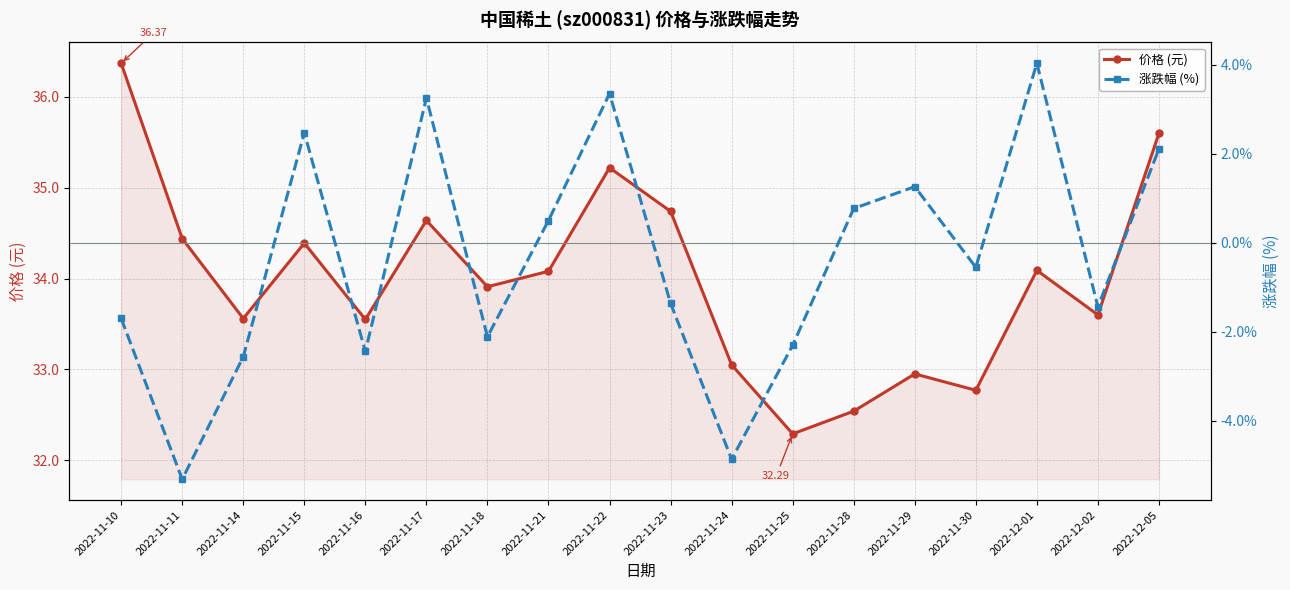

At which label is 价格 (元) closest to 34?

2022-11-21